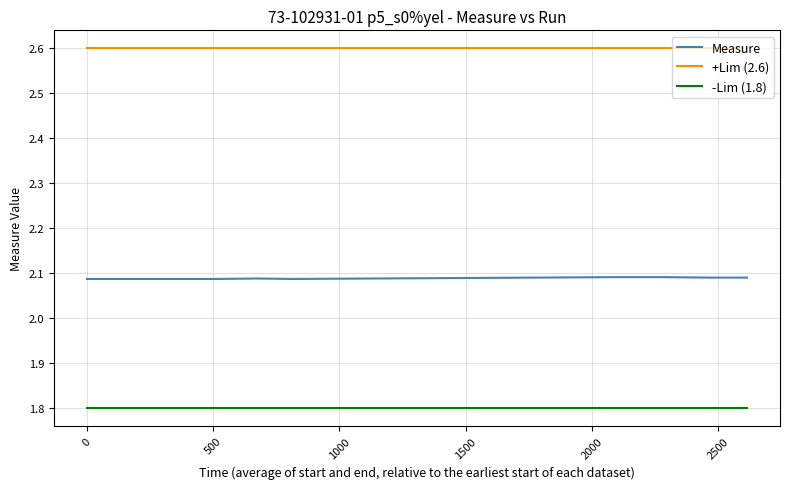

Which series has the widest spread of values?

Measure